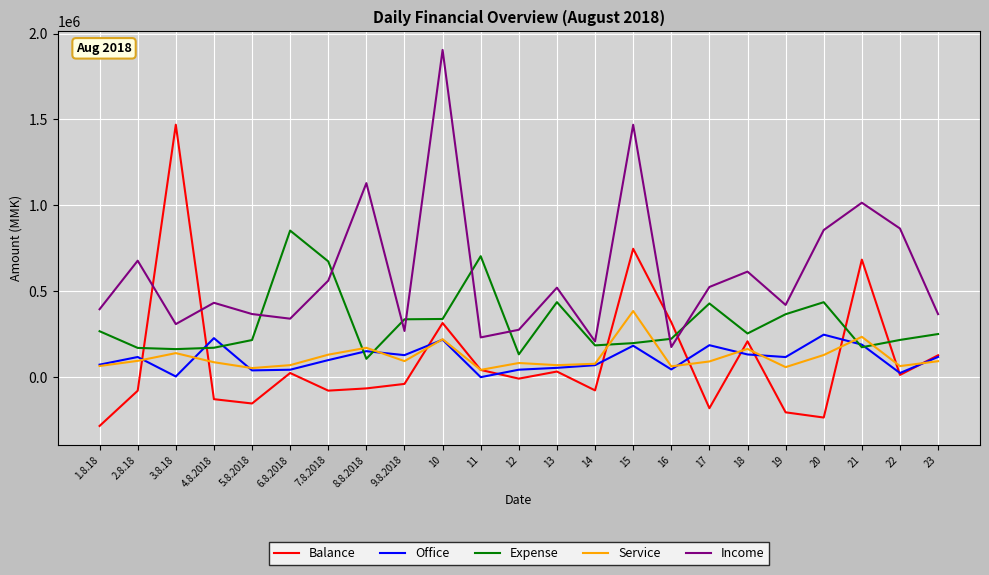

True or false: Service and Income cross at least once.

False